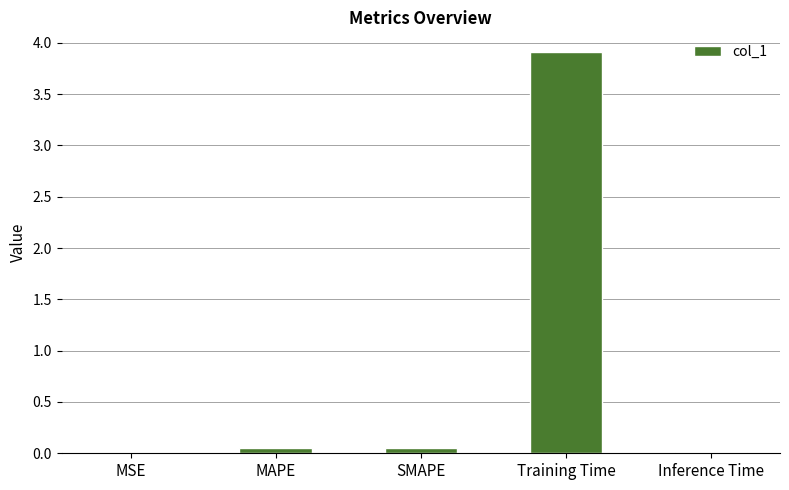

What is the sum of the values at Training Time and MAPE?

4.0